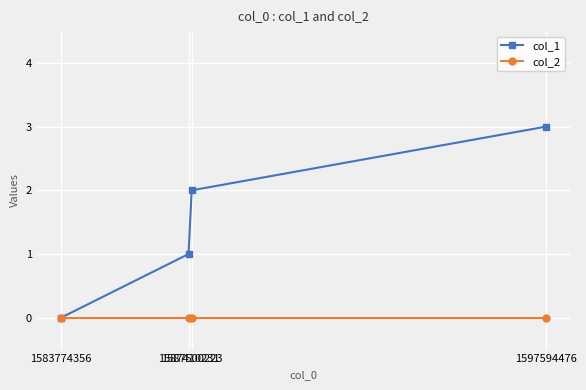

What is the highest value of the col_1 series?

3